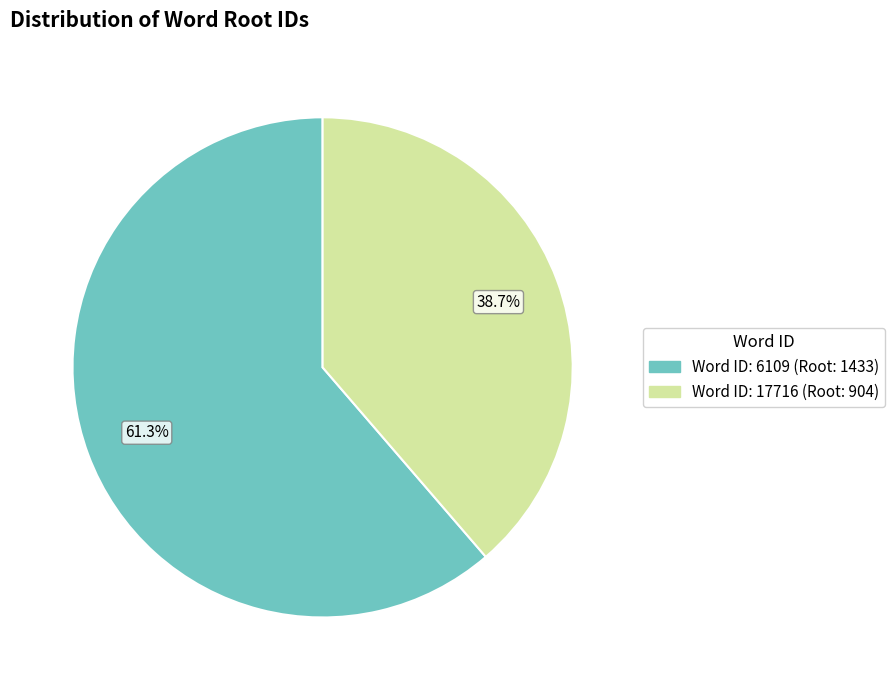

Does any single category account for the majority?

Yes